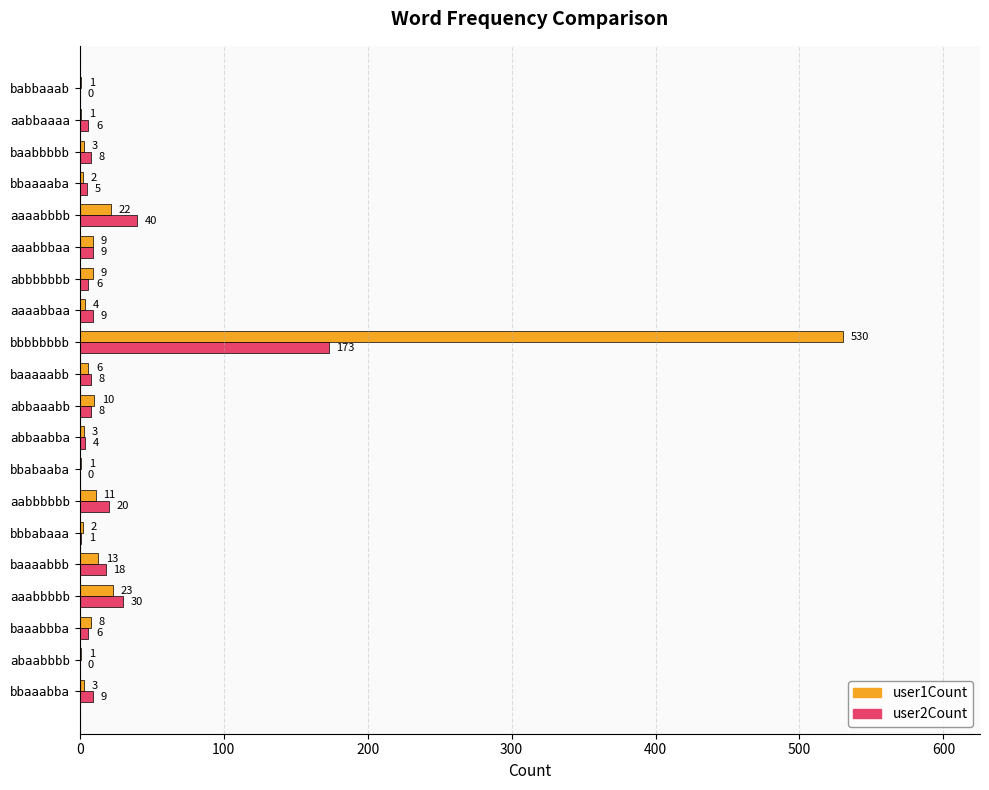

At which category is the sum across all series the highest?

bbbbbbbb